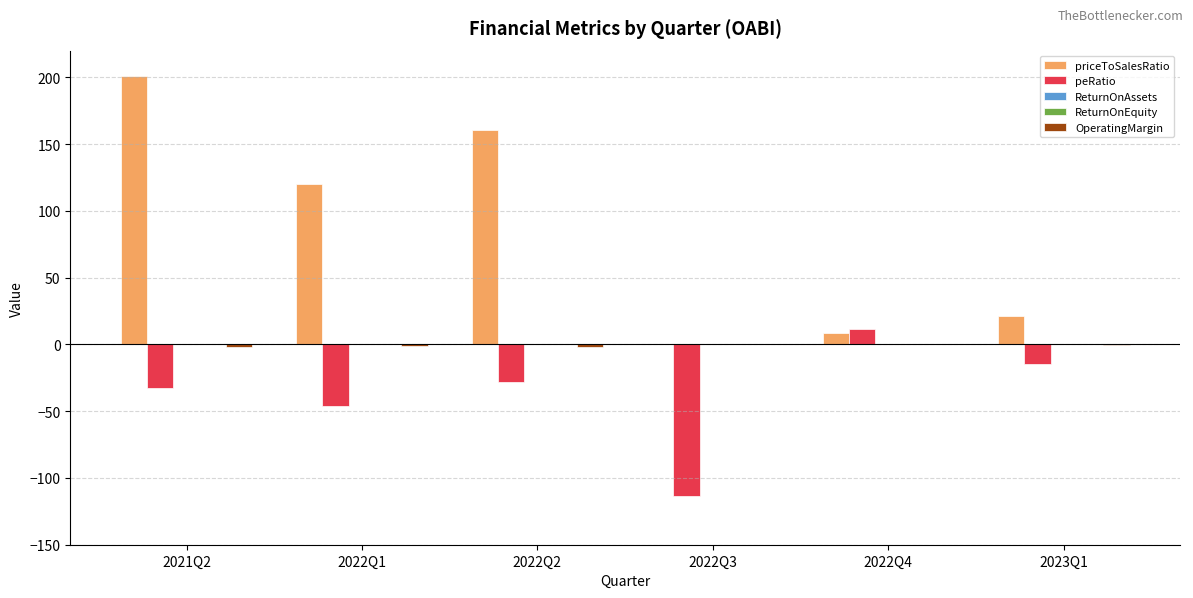

What is the spread (max minus min) of values at 2022Q2?

188.9